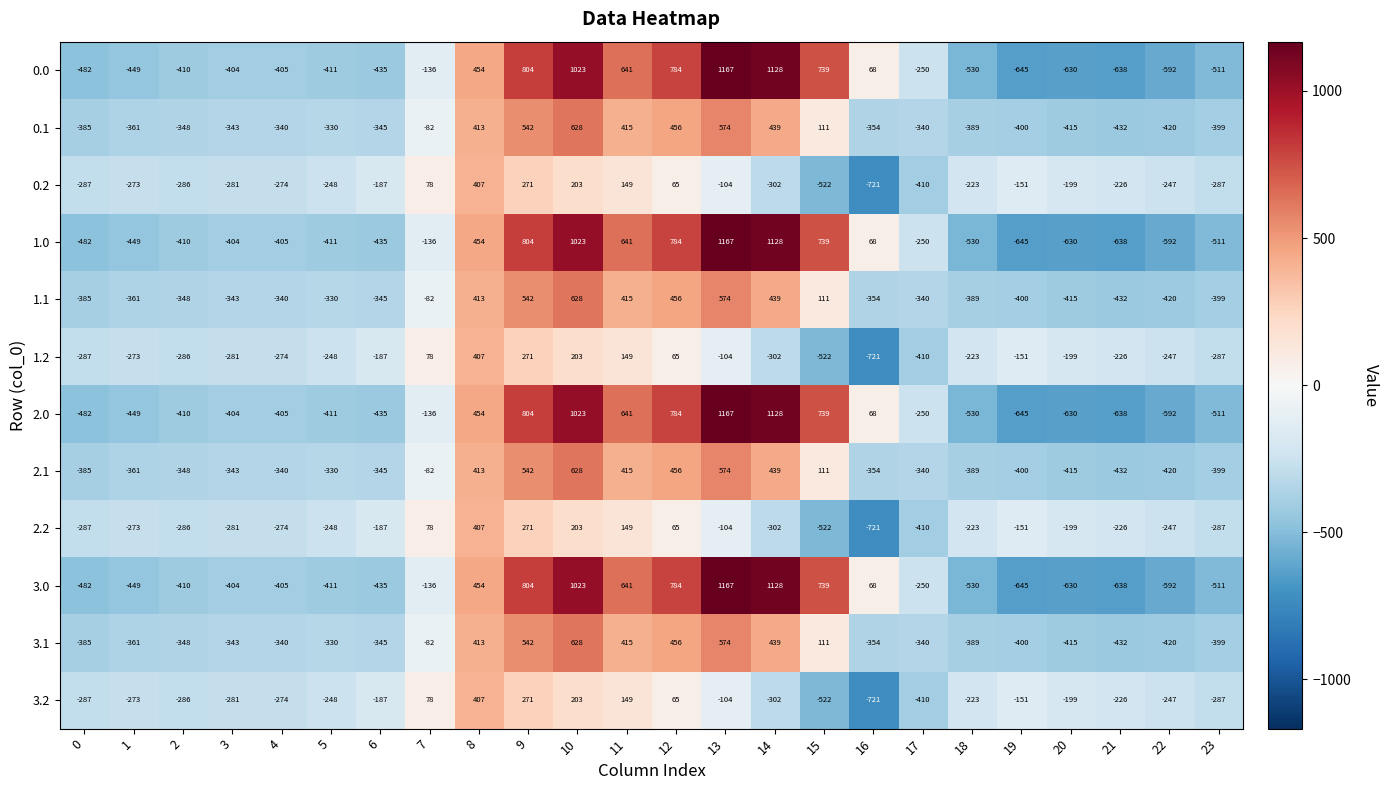

The value of 2.2 at 17 is -410. True or false?

True